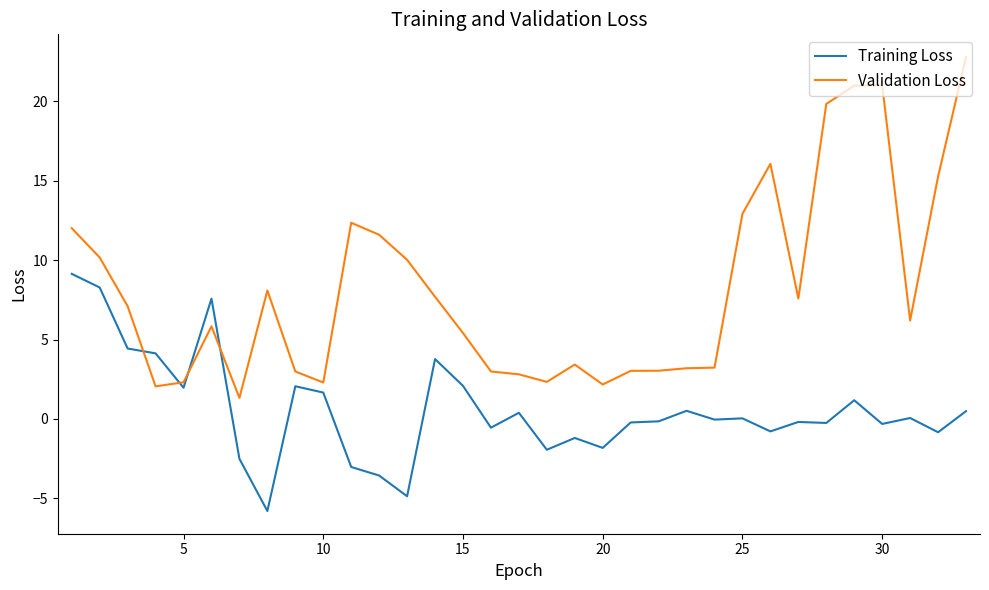

True or false: Training Loss and Validation Loss cross at least once.

True